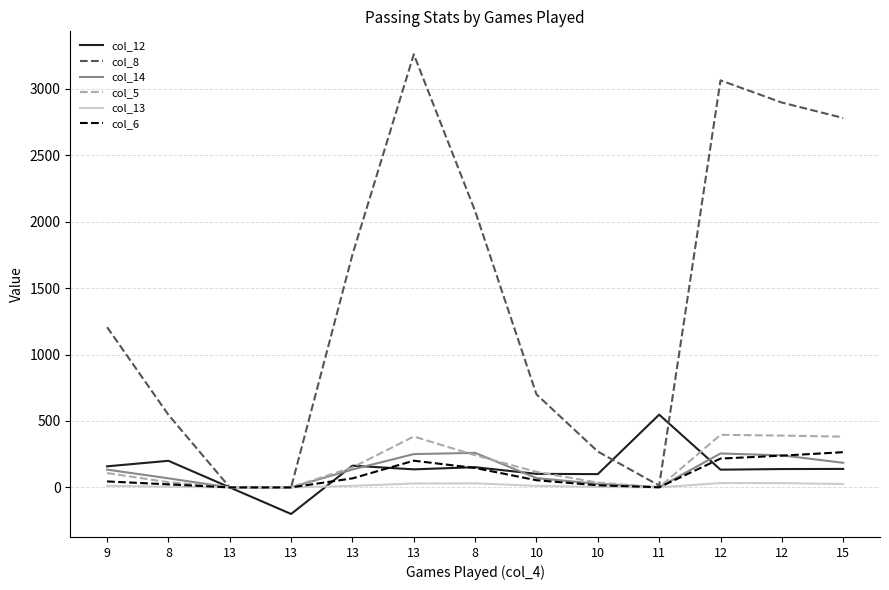

What is the difference between the second highest and minimum values in the col_6 series?

239.0